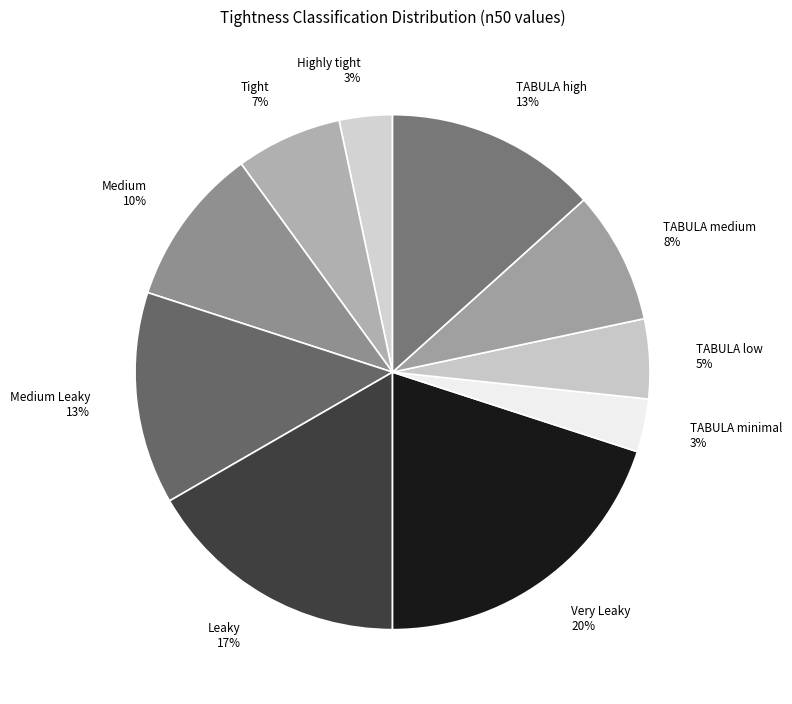

Do Medium Leaky and TABULA medium together represent more than half of the pie?

No